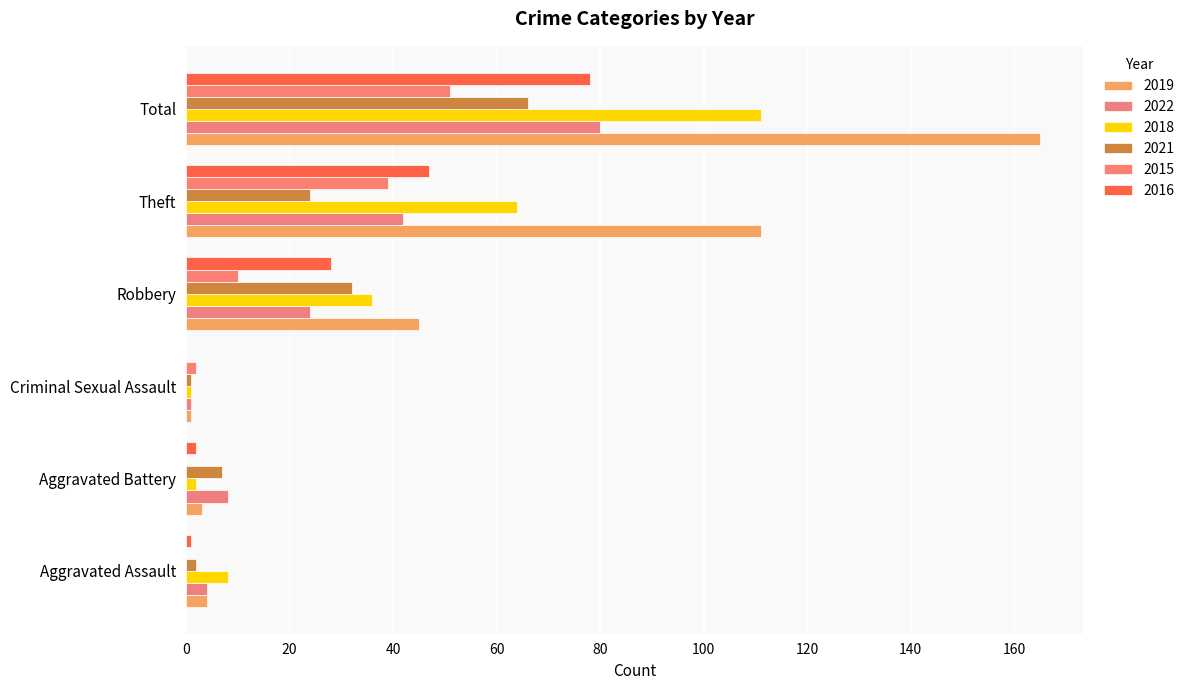

Count the number of data series in this chart.

6